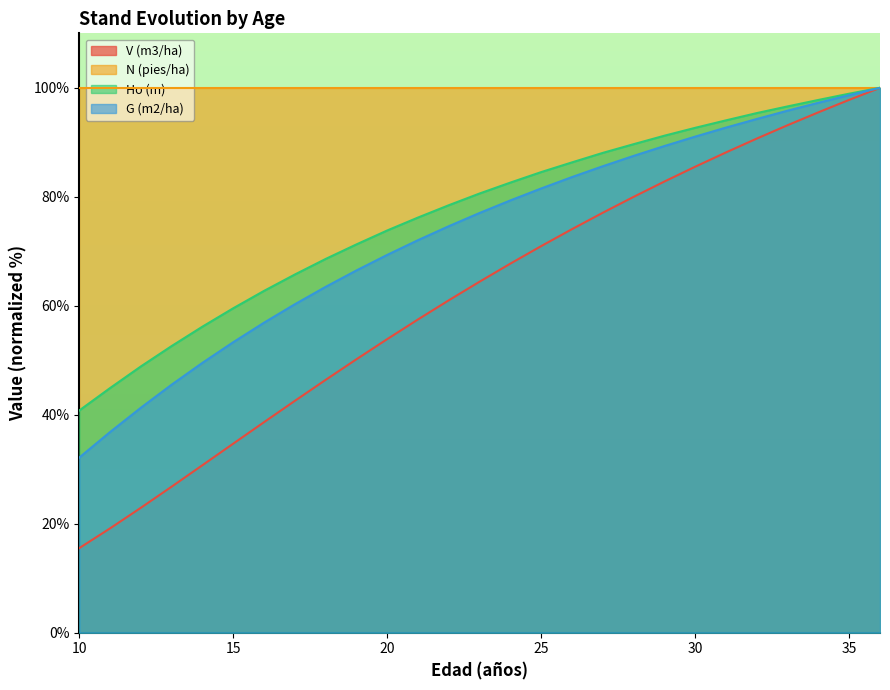

The value of V (m3/ha) at 18 is 69.7. True or false?

False